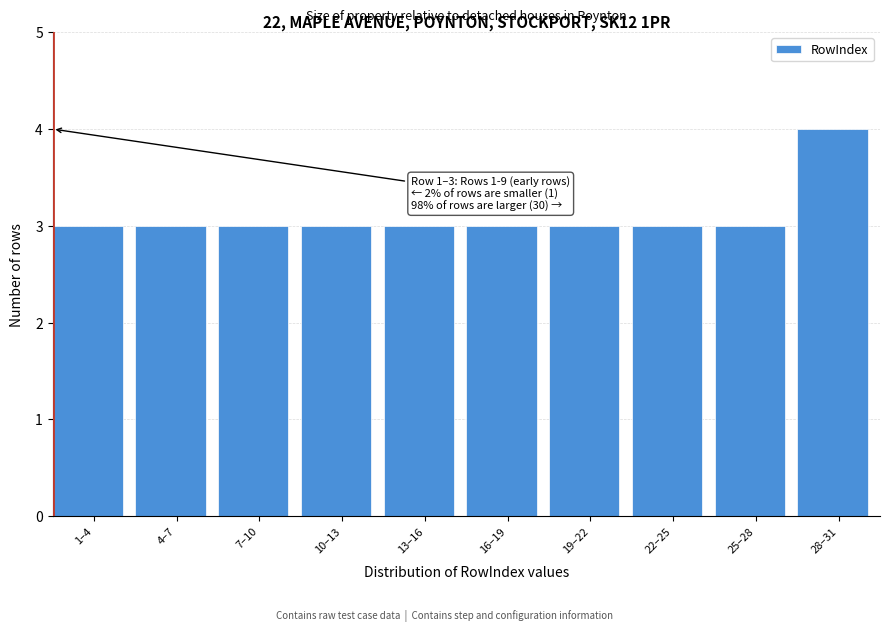

Reading left to right, what are all the values shown in this chart?

1–4=3	4–7=3	7–10=3	10–13=3	13–16=3	16–19=3	19–22=3	22–25=3	25–28=3	28–31=4